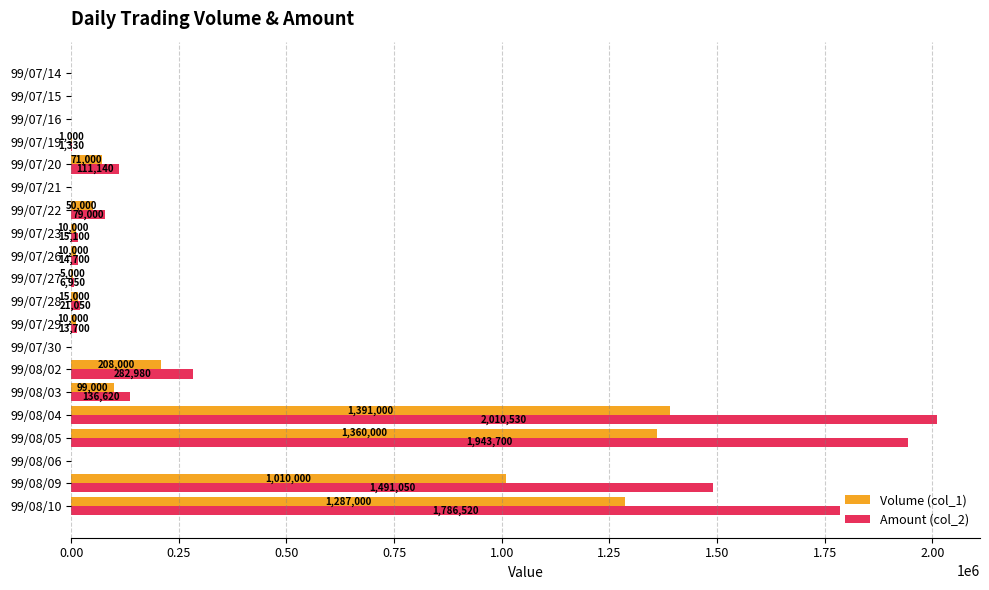

Is it true that Volume (col_1) equals 594534 at 99/07/21?

False